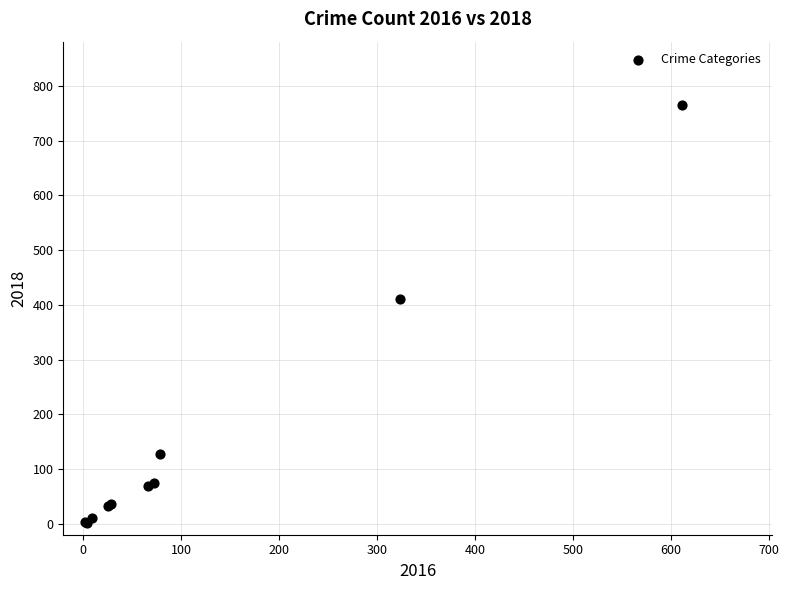

What Y value in the scatter plot is closest to 384?

410